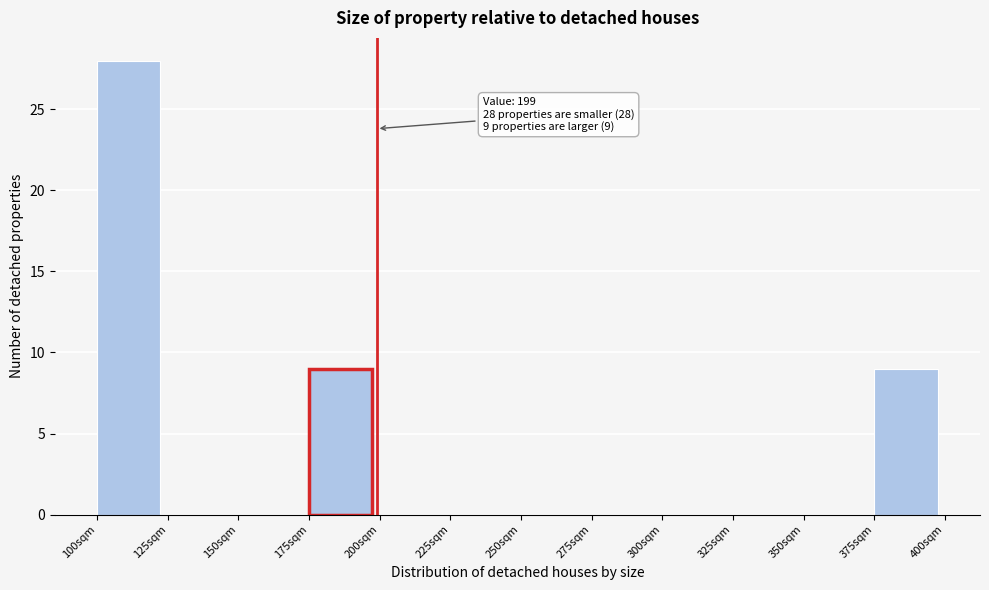

Over which range of the x-axis is the bar tallest?

100 to 125